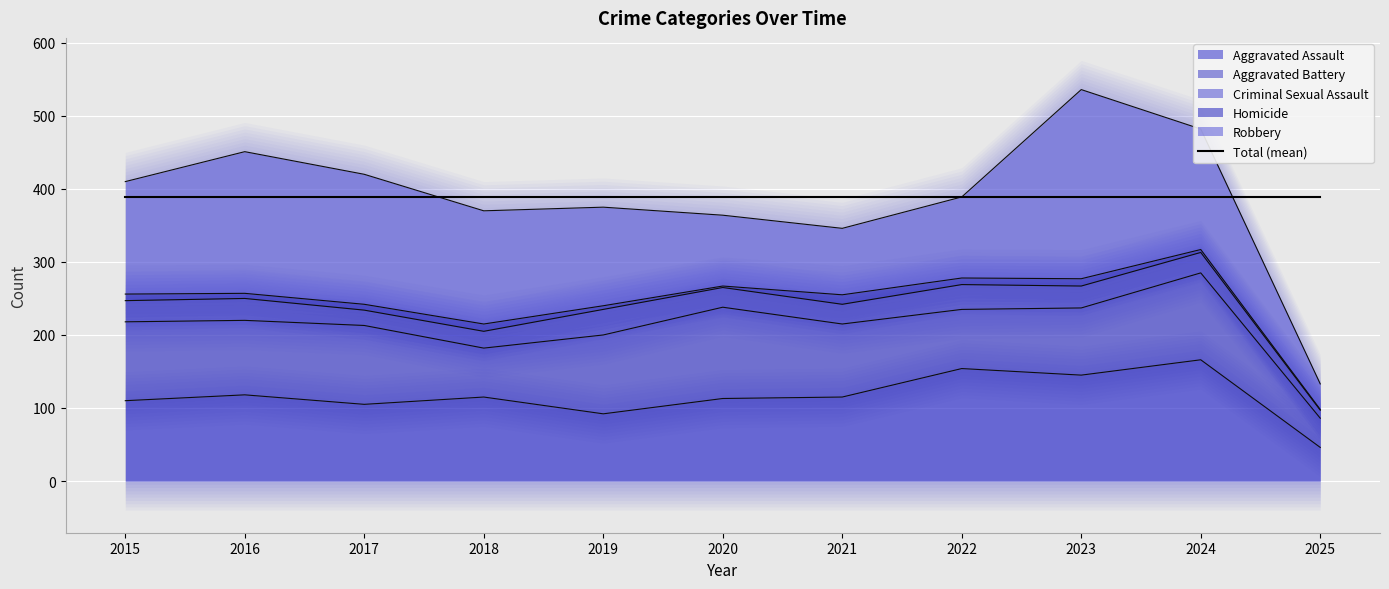

How many times do Aggravated Assault and Aggravated Battery cross each other?

4